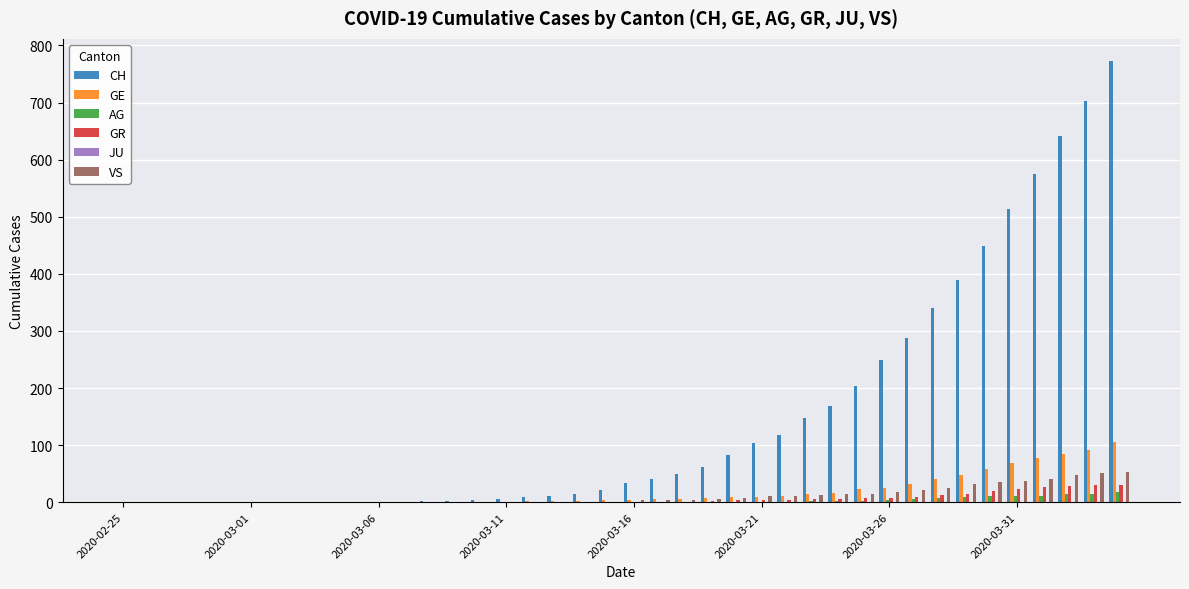

Which series has the largest total across all categories?

CH